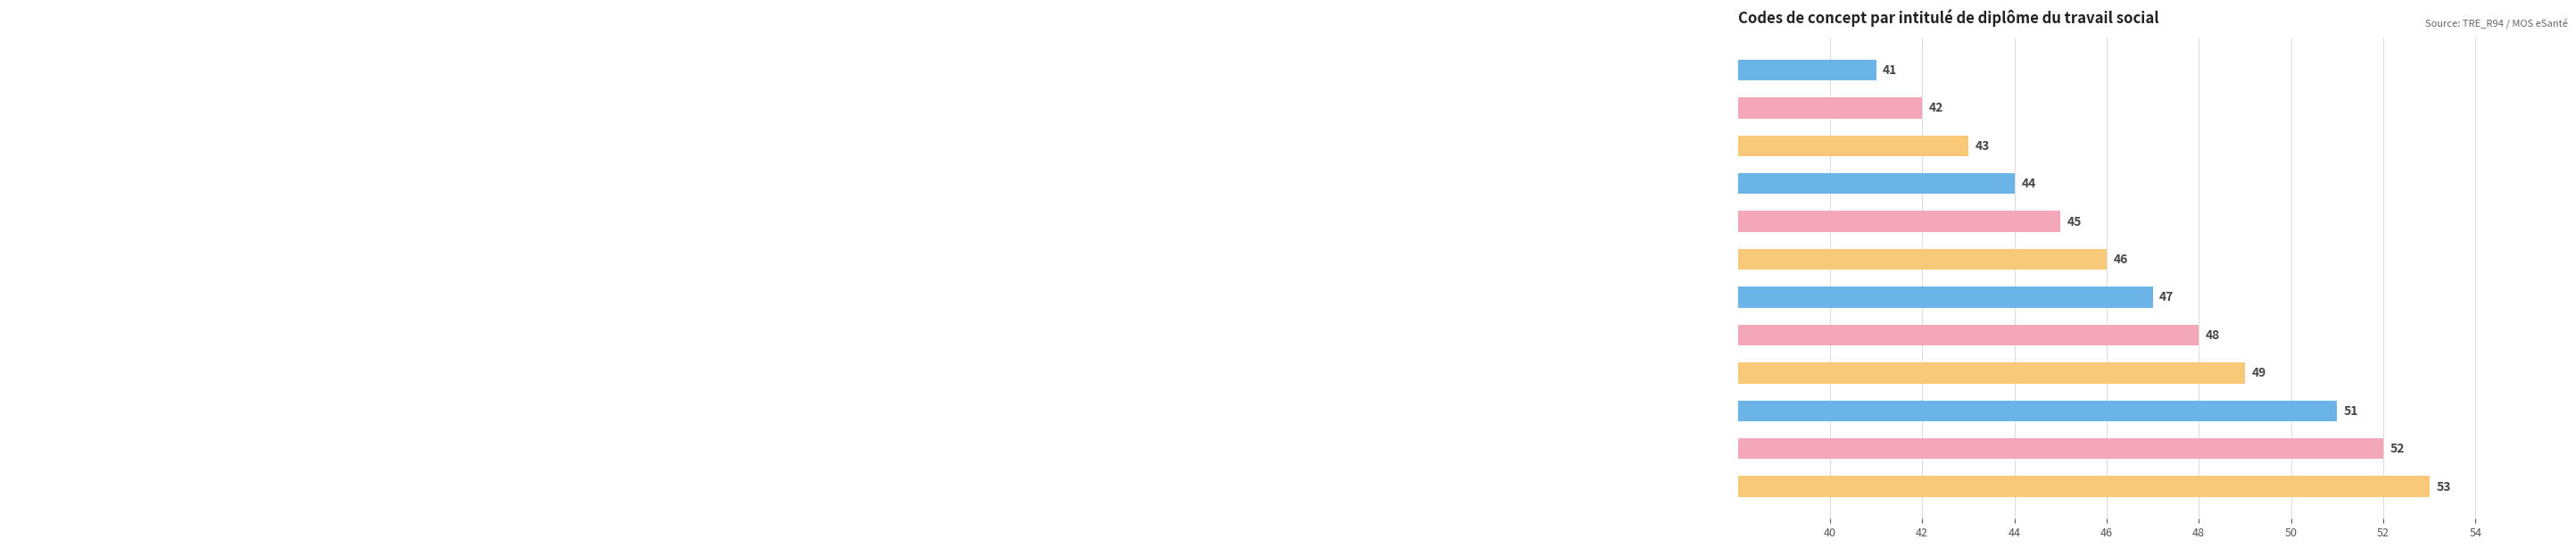

What is the value of the 7th bar from the top?

47